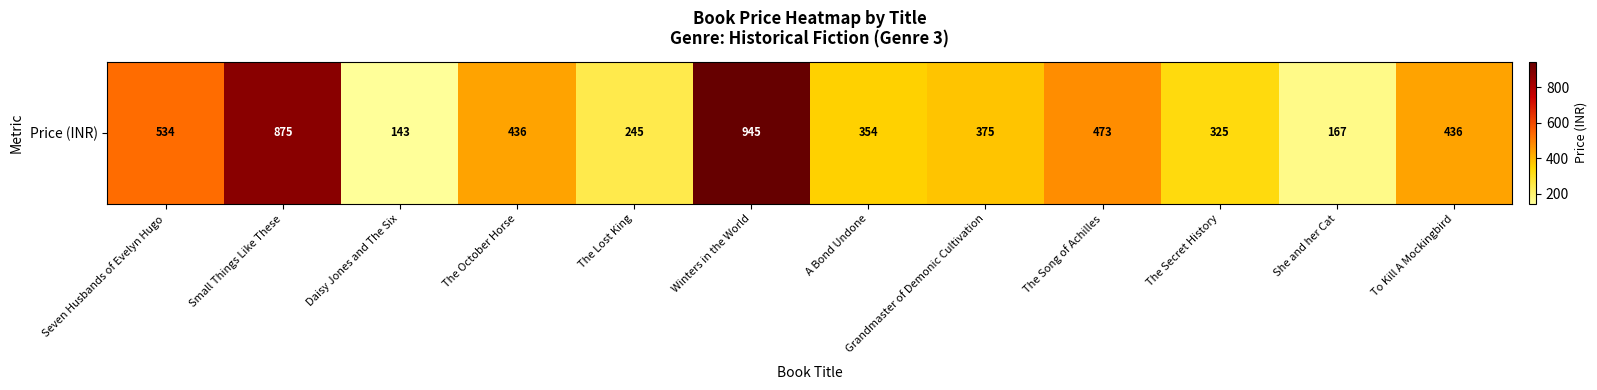

How many values are below 436?

6